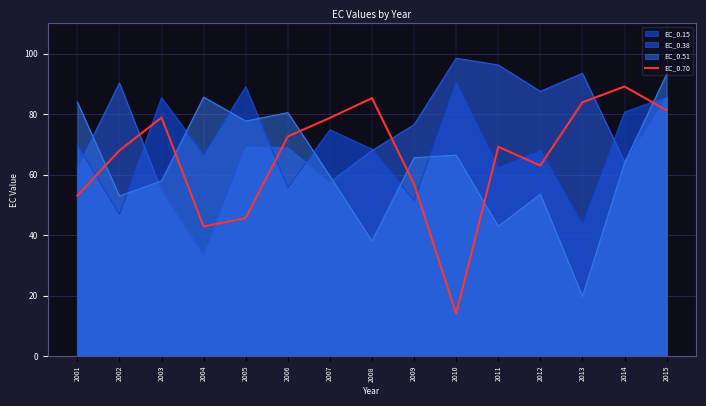

How many values exceed 69?

8